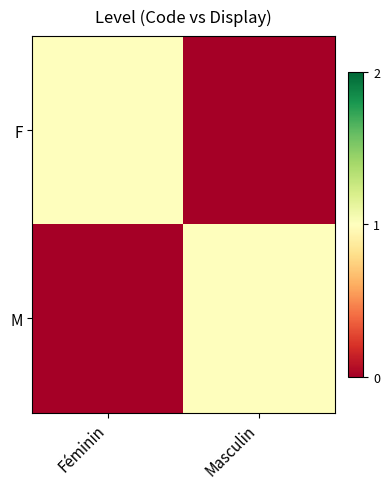

At which category does the chart reach its peak across all series?

Féminin